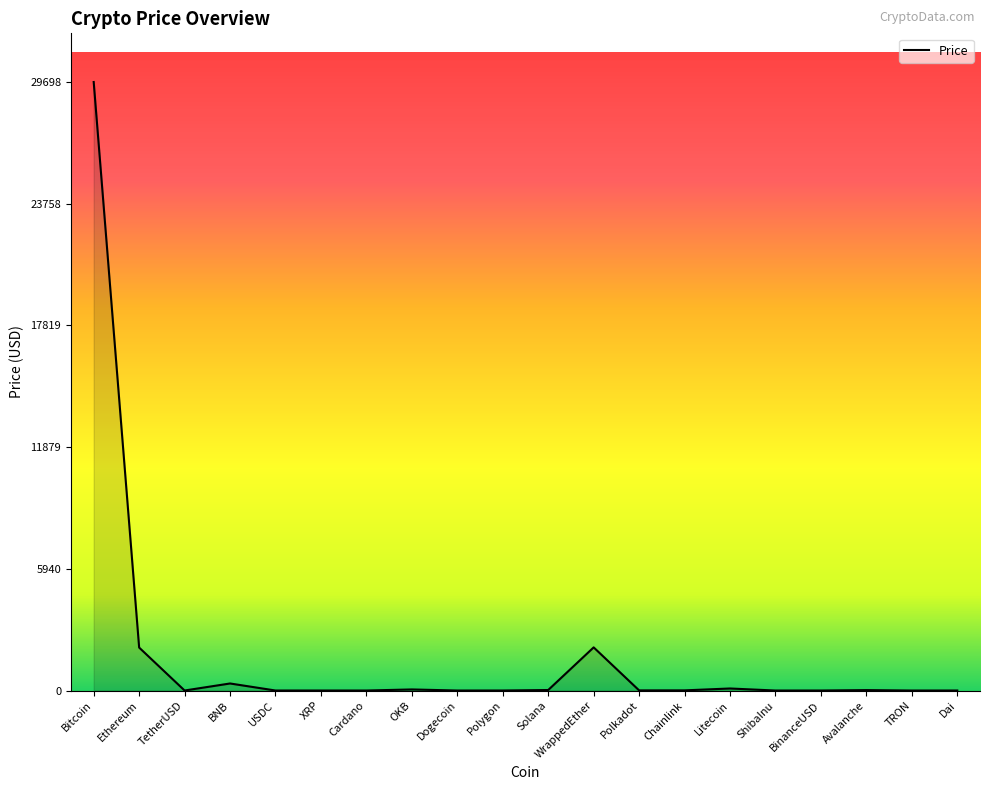

Which label corresponds to the largest value in the chart?

Bitcoin